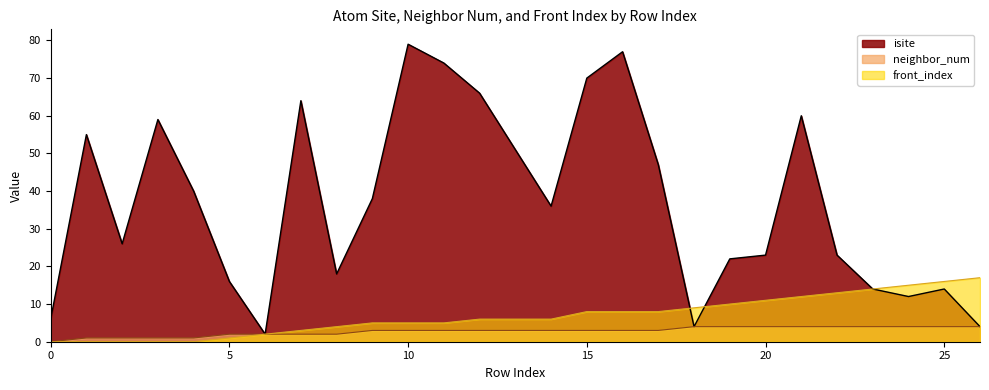

Reading left to right, what are all the values shown in this chart?

isite: 0=6	1=55	2=26	3=59	4=40	5=16	6=2	7=64	8=18	9=38	10=79	11=74	12=66	13=51	14=36	15=70	16=77	17=47	18=4	19=22	20=23	21=60	22=23	23=14	24=12	25=14	26=4
neighbor_num: 0=0	1=1	2=1	3=1	4=1	5=2	6=2	7=2	8=2	9=3	10=3	11=3	12=3	13=3	14=3	15=3	16=3	17=3	18=4	19=4	20=4	21=4	22=4	23=4	24=4	25=4	26=4
front_index: 0=0	1=0	2=0	3=0	4=0	5=1	6=2	7=3	8=4	9=5	10=5	11=5	12=6	13=6	14=6	15=8	16=8	17=8	18=9	19=10	20=11	21=12	22=13	23=14	24=15	25=16	26=17